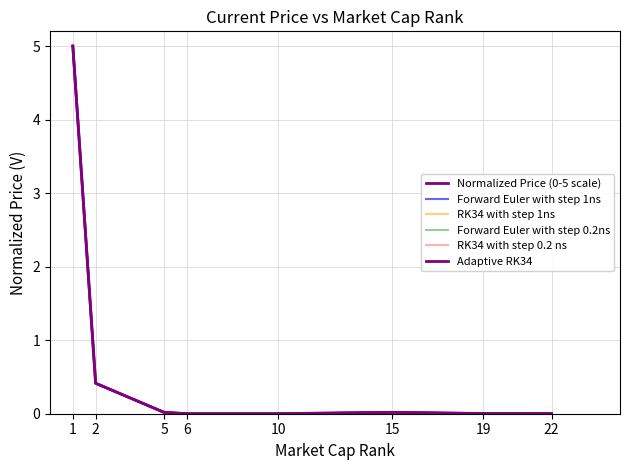

What is the maximum value shown in the chart?

5.0